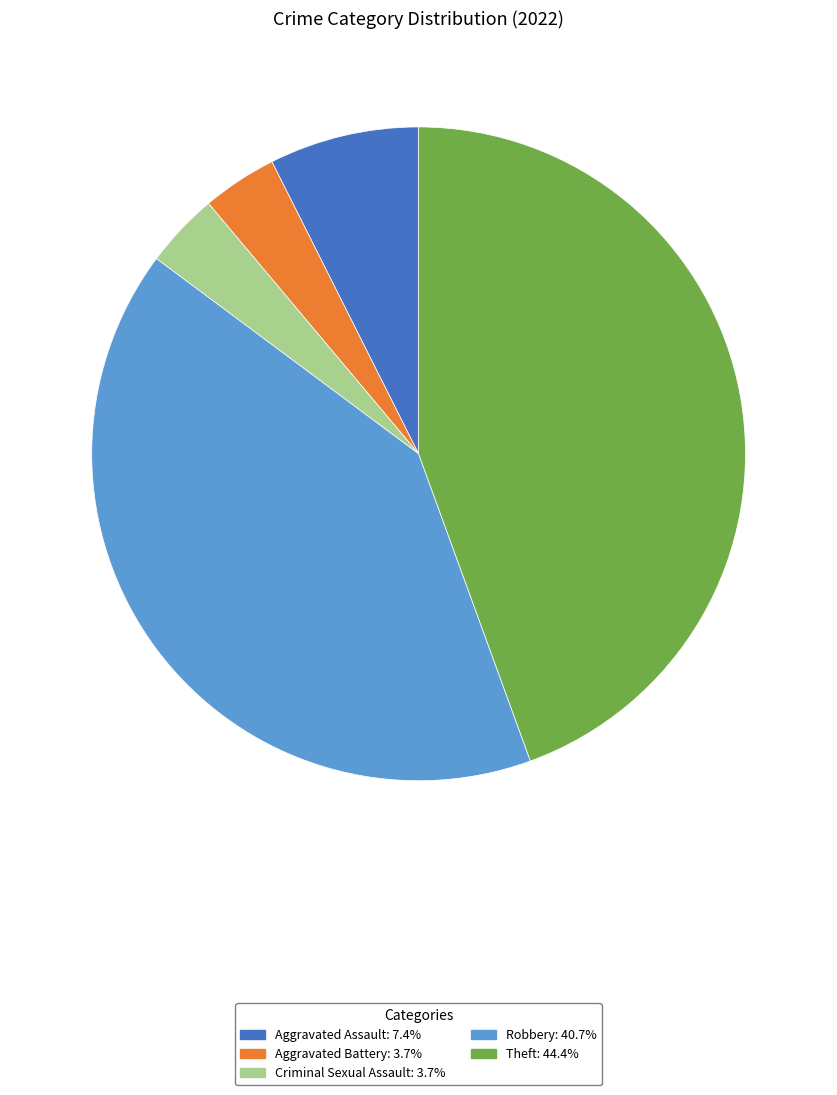

Count the number of slices in the pie.

5